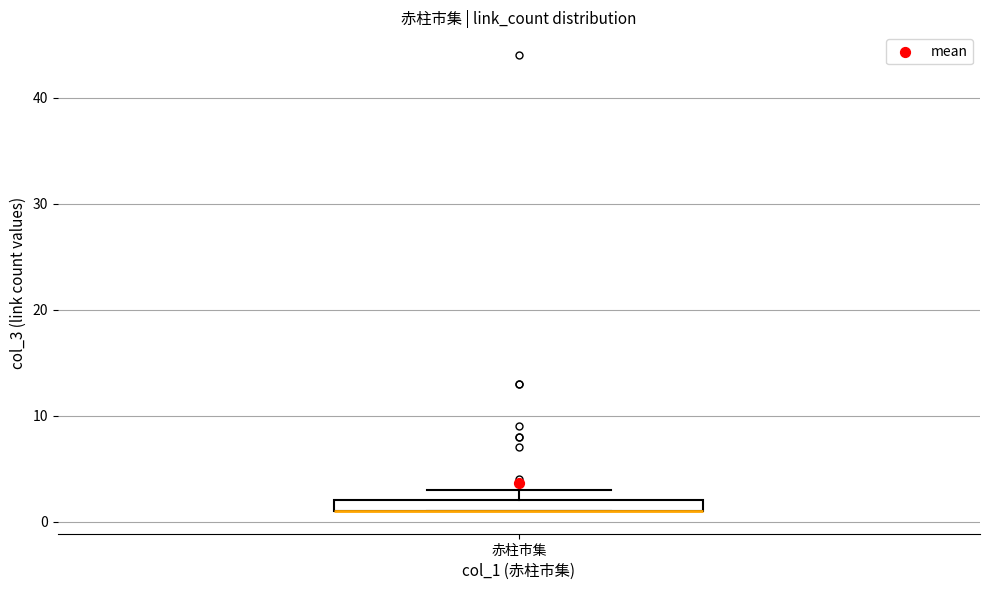

Where is the lower edge of the box for 赤柱市集 on the y-axis? The values are not printed on the chart, so give them approximately, as read against the axis.

1